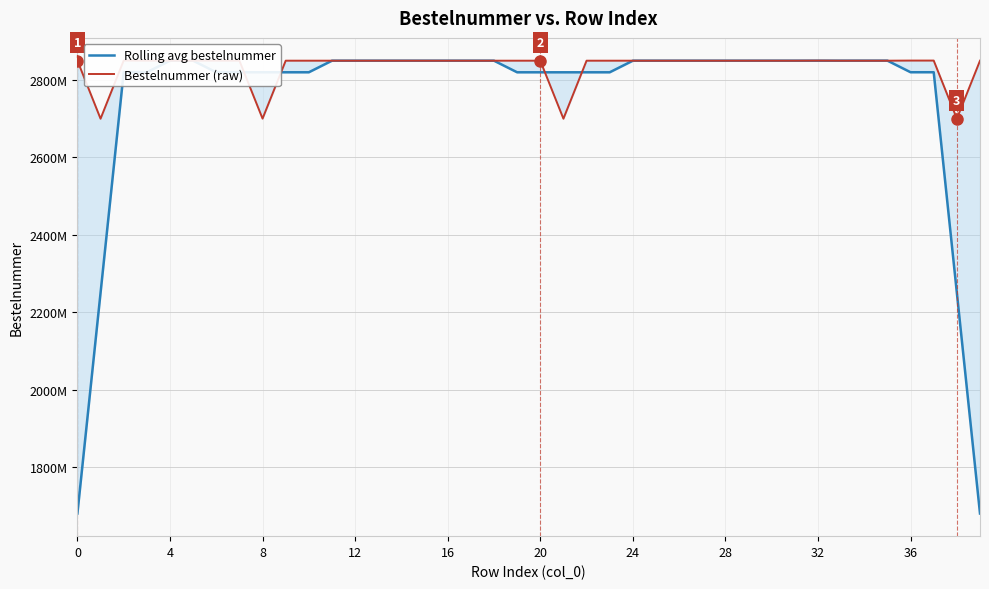

What are all the series names shown in the legend?

Rolling avg bestelnummer, Bestelnummer (raw)